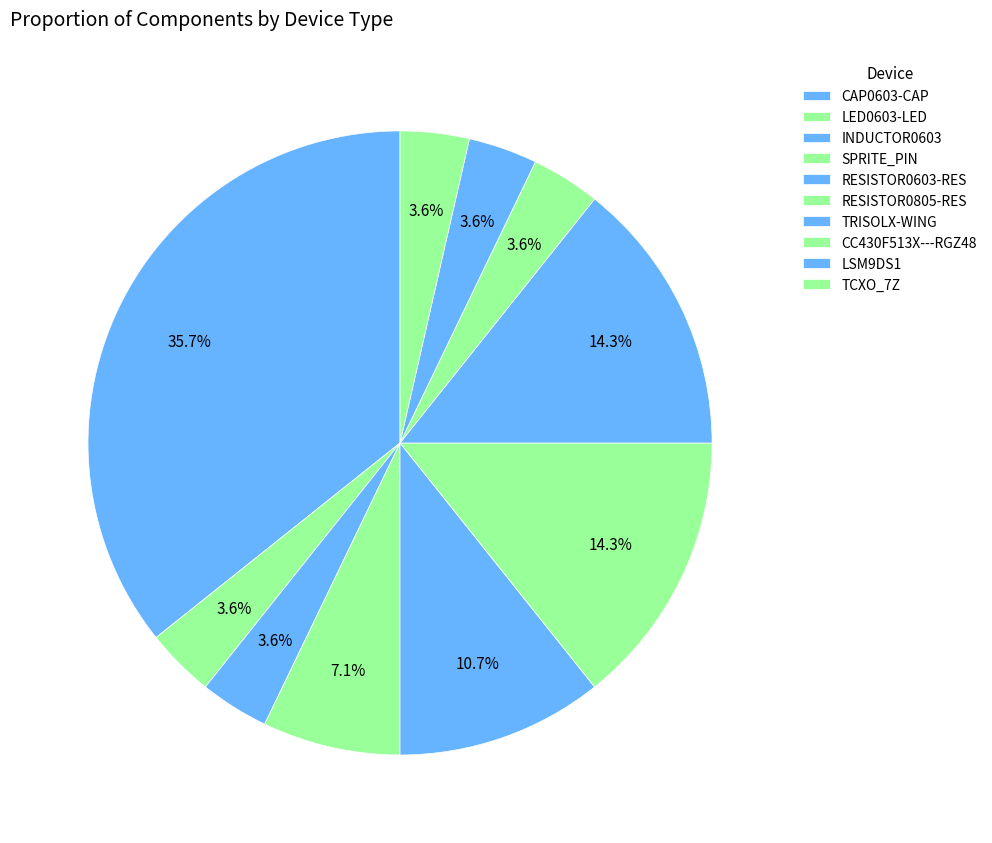

Is there a majority slice in this chart?

No